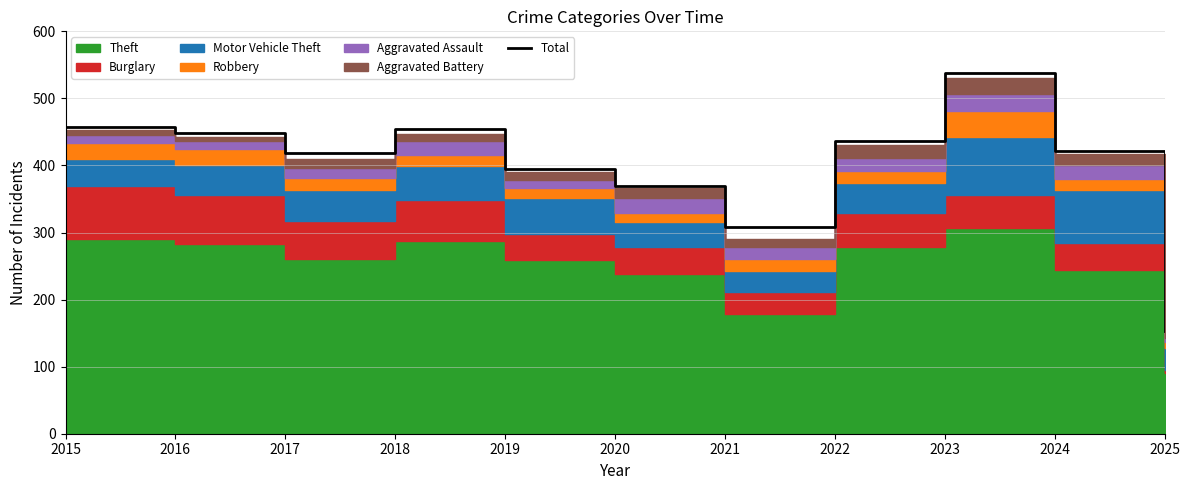

What is the difference between the maximum and second lowest values?

230